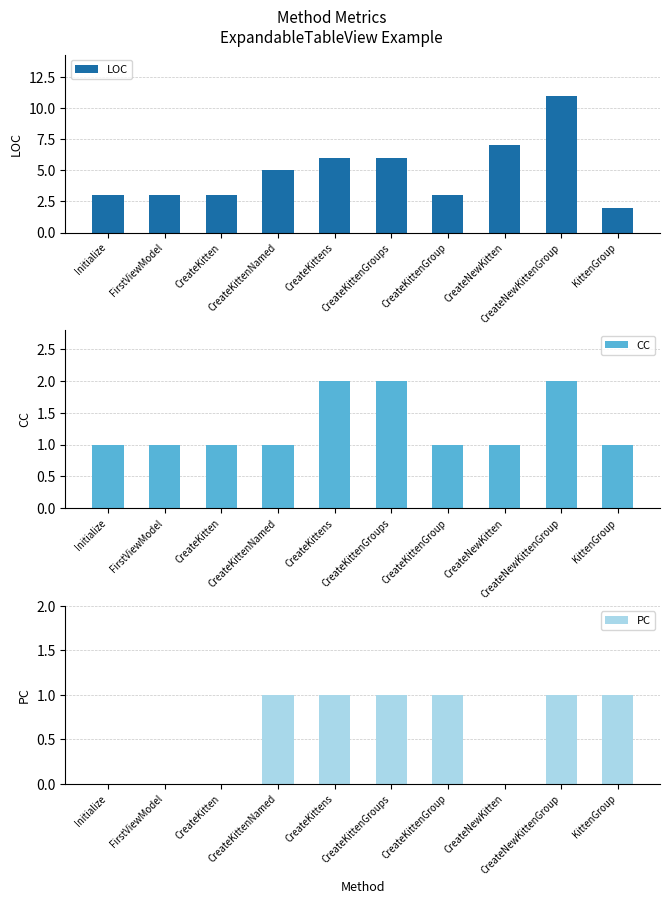

Which label corresponds to the smallest value in the chart?

Initialize